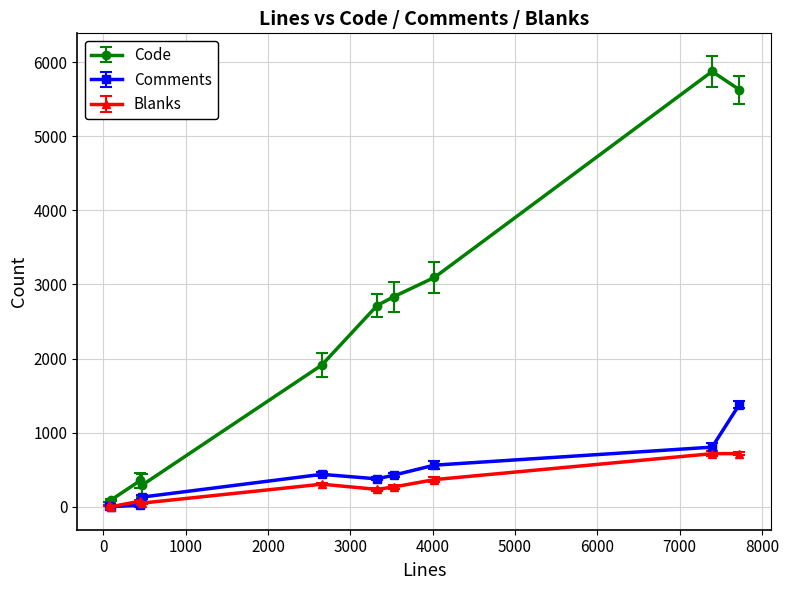

List the series in order of their peak value, lowest first.

Blanks, Comments, Code